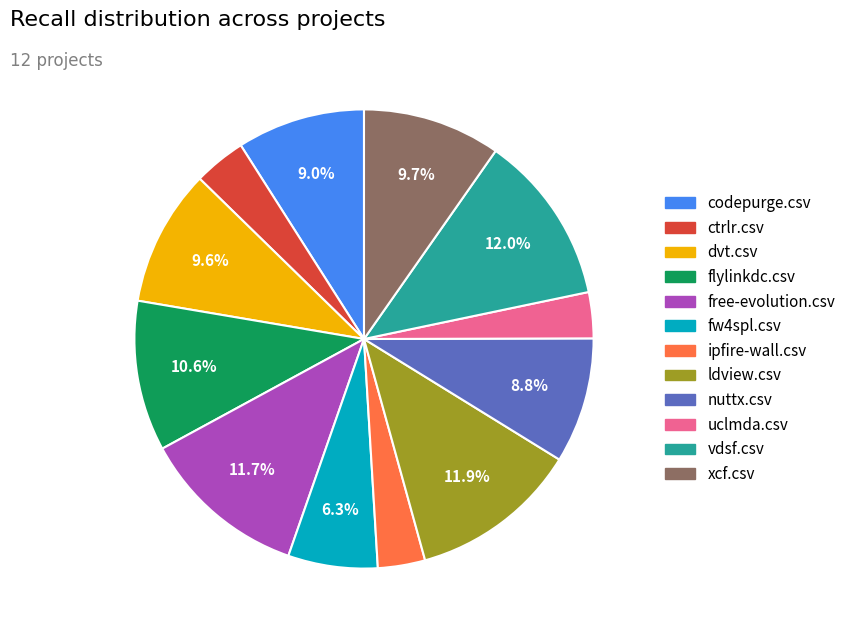

How many slices are in this pie chart?

12